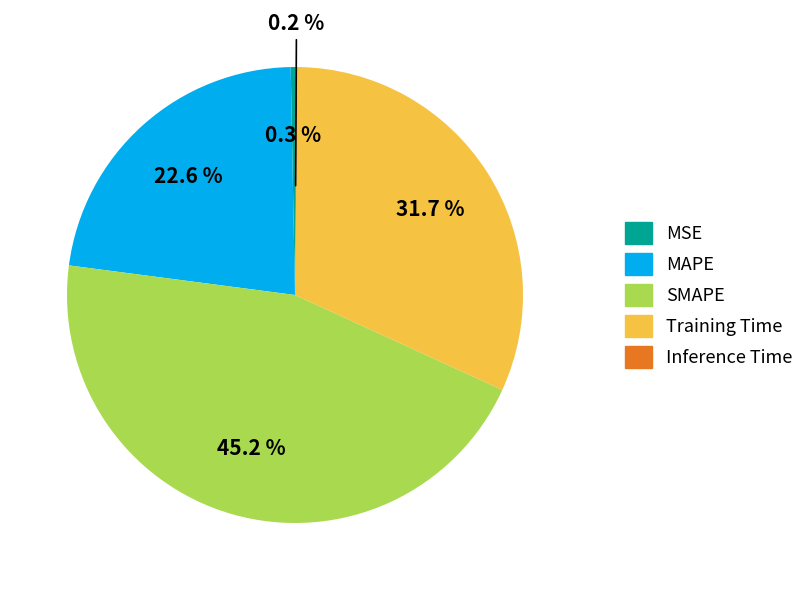

Between MAPE and Training Time, which is larger?

Training Time